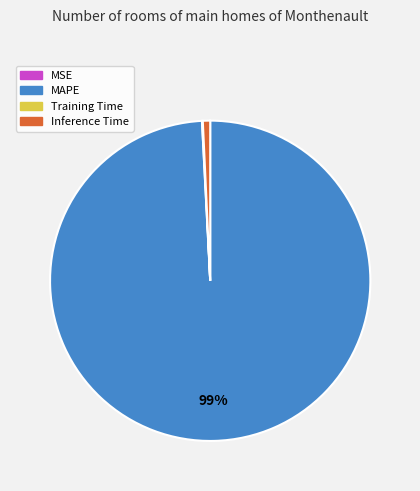

To the nearest percent, what portion does MAPE represent?

99%